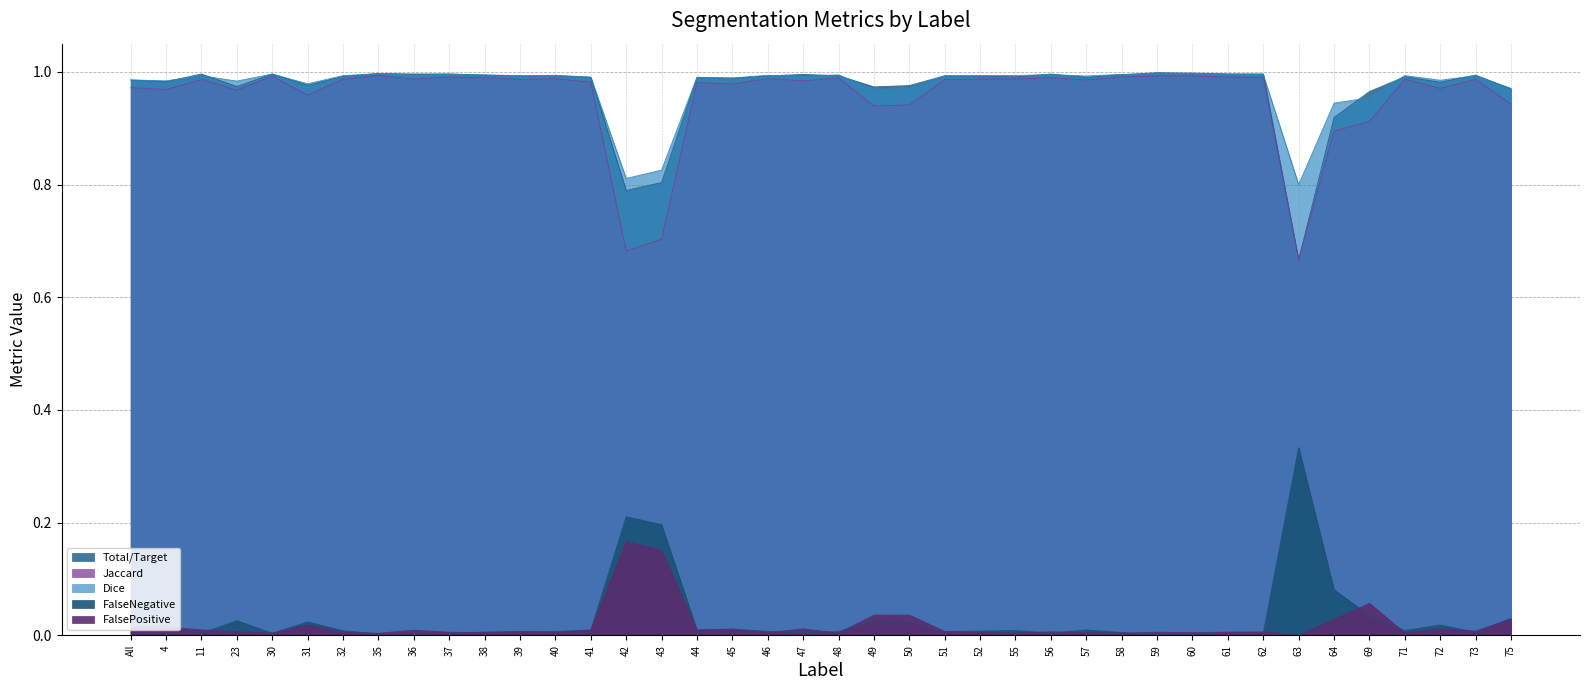

Reading left to right, what are all the values shown in this chart?

Total/Target: All=1.0	4=1.0	11=1.0	23=1.0	30=1.0	31=1.0	32=1.0	35=1.0	36=1.0	37=1.0	38=1.0	39=1.0	40=1.0	41=1.0	42=0.8	43=0.8	44=1.0	45=1.0	46=1.0	47=1.0	48=1.0	49=1.0	50=1.0	51=1.0	52=1.0	55=1.0	56=1.0	57=1.0	58=1.0	59=1.0	60=1.0	61=1.0	62=1.0	63=0.7	64=0.9	69=1.0	71=1.0	72=1.0	73=1.0	75=1.0
Jaccard: All=1.0	4=1.0	11=1.0	23=1.0	30=1.0	31=1.0	32=1.0	35=1.0	36=1.0	37=1.0	38=1.0	39=1.0	40=1.0	41=1.0	42=0.7	43=0.7	44=1.0	45=1.0	46=1.0	47=1.0	48=1.0	49=0.9	50=0.9	51=1.0	52=1.0	55=1.0	56=1.0	57=1.0	58=1.0	59=1.0	60=1.0	61=1.0	62=1.0	63=0.7	64=0.9	69=0.9	71=1.0	72=1.0	73=1.0	75=0.9
Dice: All=1.0	4=1.0	11=1.0	23=1.0	30=1.0	31=1.0	32=1.0	35=1.0	36=1.0	37=1.0	38=1.0	39=1.0	40=1.0	41=1.0	42=0.8	43=0.8	44=1.0	45=1.0	46=1.0	47=1.0	48=1.0	49=1.0	50=1.0	51=1.0	52=1.0	55=1.0	56=1.0	57=1.0	58=1.0	59=1.0	60=1.0	61=1.0	62=1.0	63=0.8	64=0.9	69=1.0	71=1.0	72=1.0	73=1.0	75=1.0
FalseNegative: All=0.0	4=0.0	11=0.0	23=0.0	30=0.0	31=0.0	32=0.0	35=0.0	36=0.0	37=0.0	38=0.0	39=0.0	40=0.0	41=0.0	42=0.2	43=0.2	44=0.0	45=0.0	46=0.0	47=0.0	48=0.0	49=0.0	50=0.0	51=0.0	52=0.0	55=0.0	56=0.0	57=0.0	58=0.0	59=0.0	60=0.0	61=0.0	62=0.0	63=0.3	64=0.1	69=0.0	71=0.0	72=0.0	73=0.0	75=0.0
FalsePositive: All=0.0	4=0.0	11=0.0	23=0.0	30=0.0	31=0.0	32=0.0	35=0.0	36=0.0	37=0.0	38=0.0	39=0.0	40=0.0	41=0.0	42=0.2	43=0.2	44=0.0	45=0.0	46=0.0	47=0.0	48=0.0	49=0.0	50=0.0	51=0.0	52=0.0	55=0.0	56=0.0	57=0.0	58=0.0	59=0.0	60=0.0	61=0.0	62=0.0	63=0.0	64=0.0	69=0.1	71=0.0	72=0.0	73=0.0	75=0.0